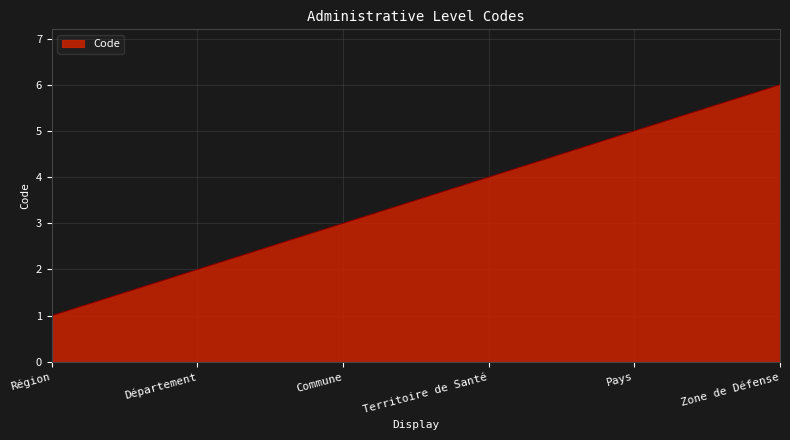

True or false: the data has more than 1 interior local peaks.

False